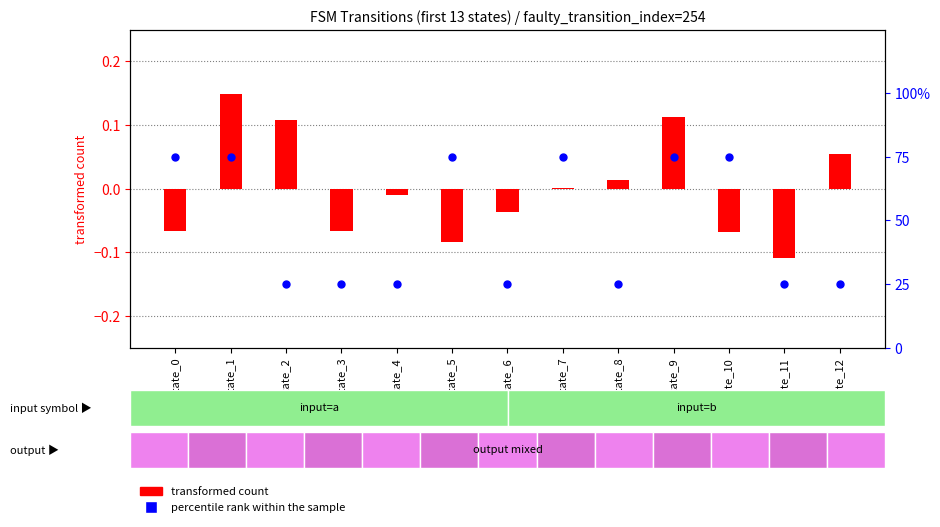

Which series reaches the maximum Y coordinate?

percentile rank within the sample